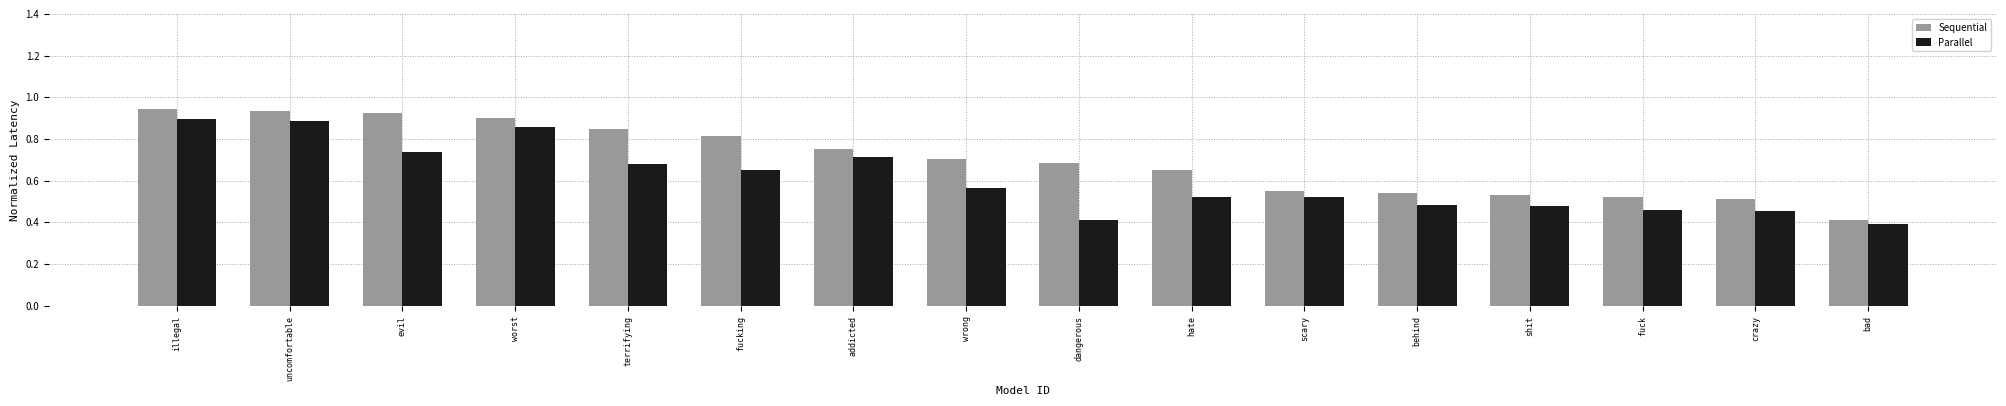

Read the Parallel value at bad.

0.4